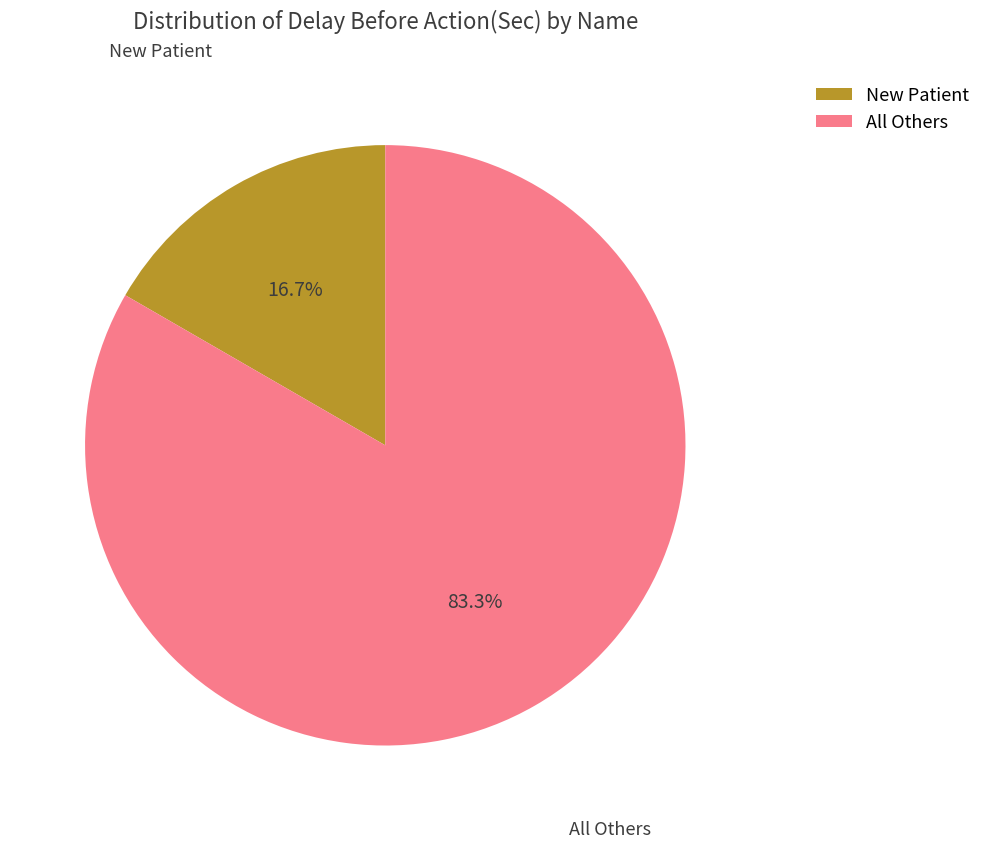

Count the number of slices in the pie.

2